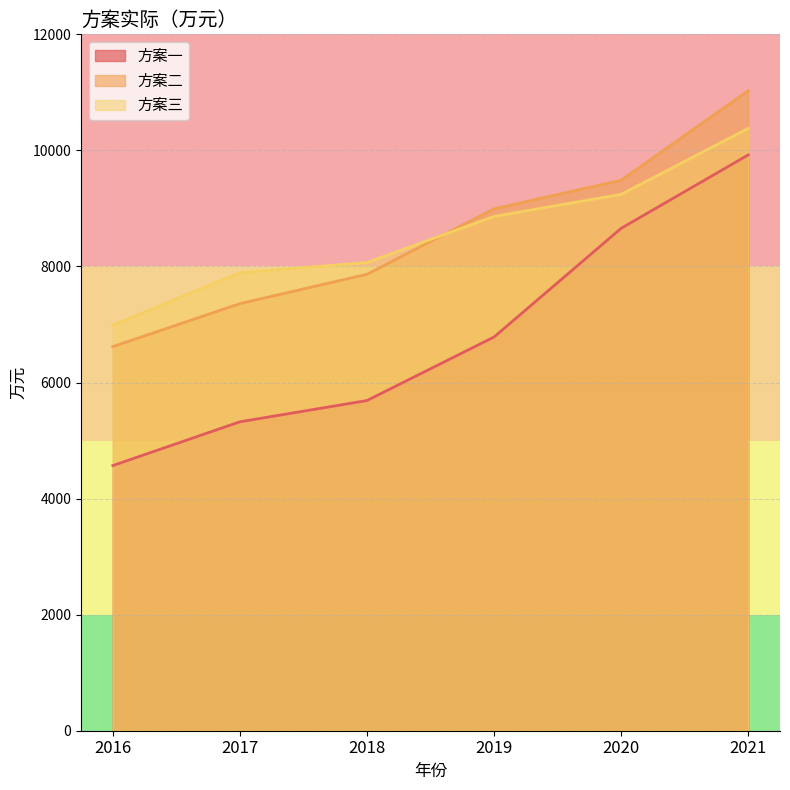

How many values in the 方案二 series exceed 8993?

3